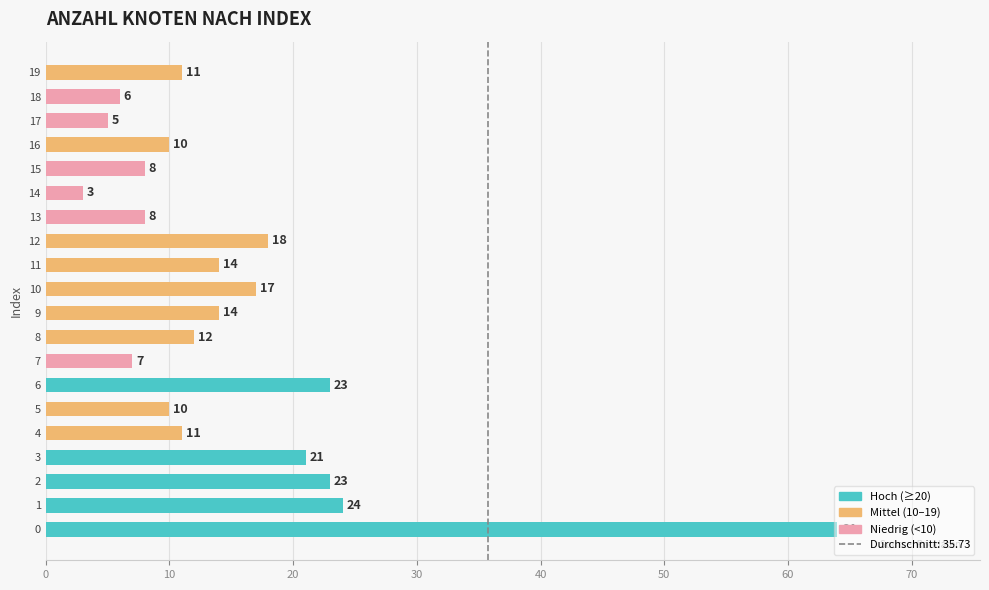

What is the approximate value at 14?

3